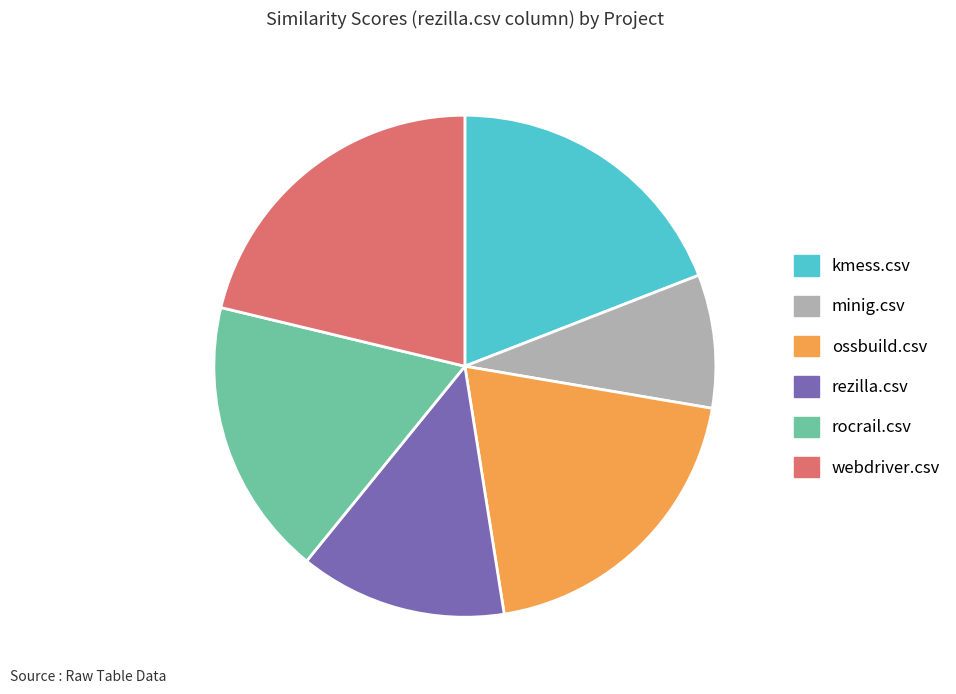

Count the number of slices in the pie.

6